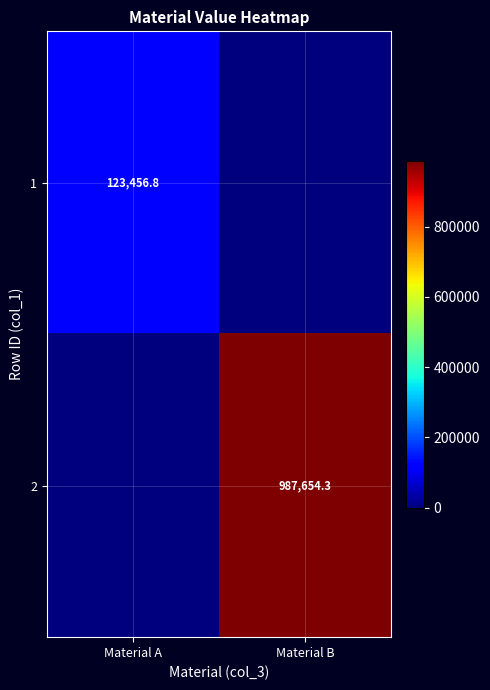

What is the total value across all series at Material B?

987654.3